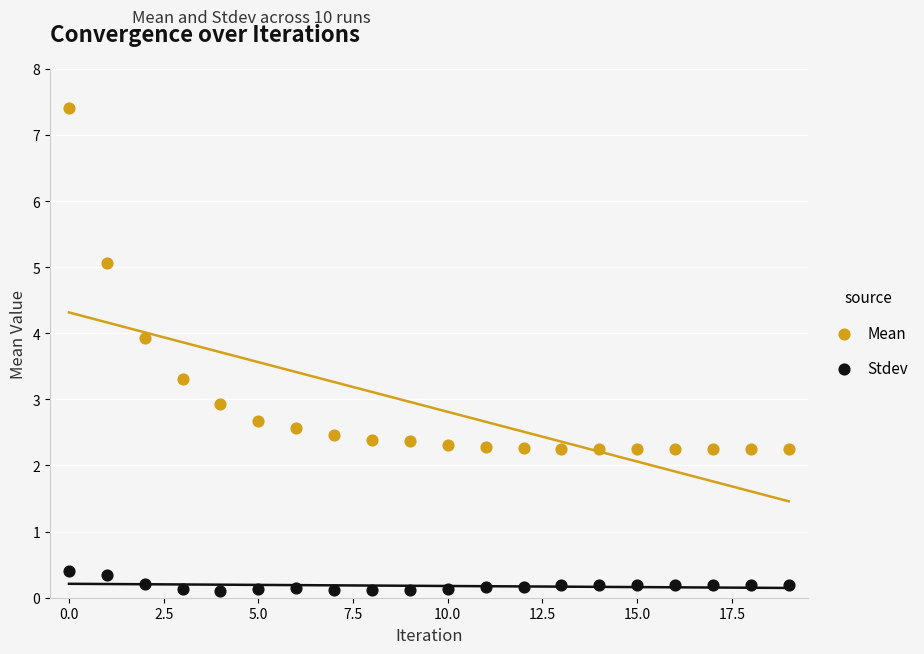

Across all data points, what is the range of Y values (max minus min)?

7.3